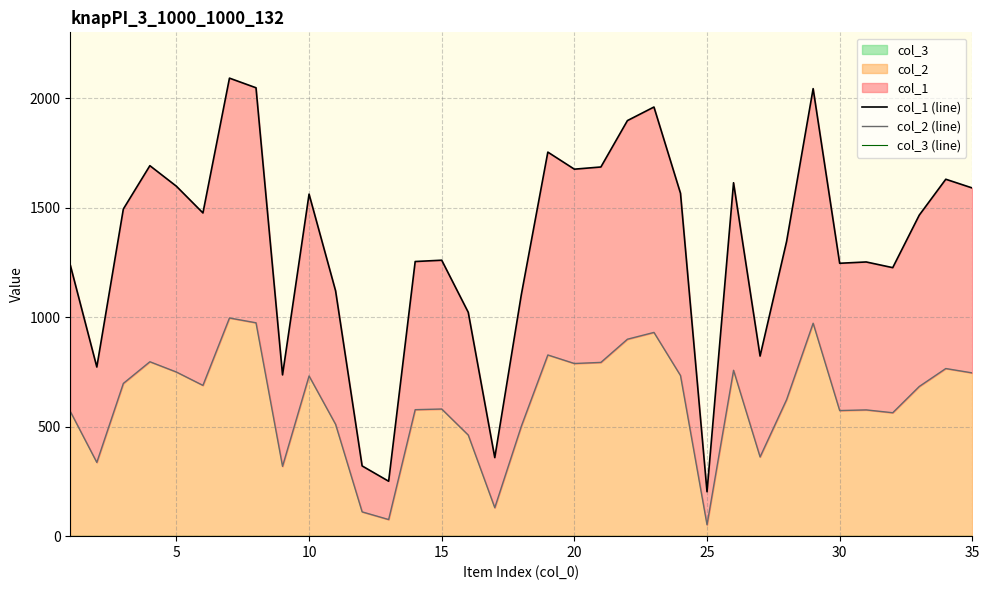

What is the average value of the col_1 (line) series?

1326